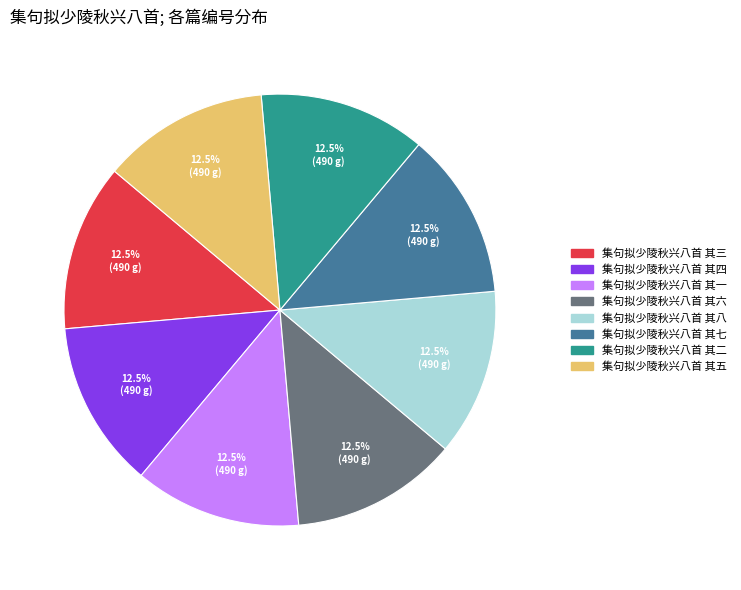

Is 集句拟少陵秋兴八首 其二 the majority of the pie?

No